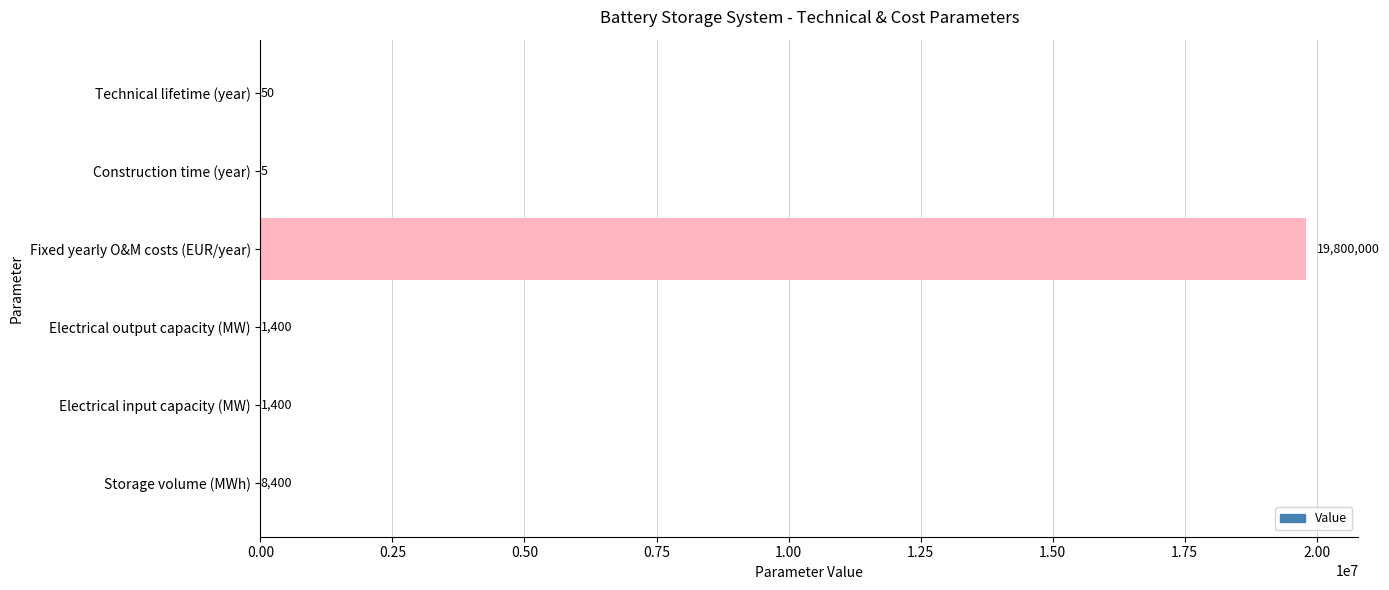

Are the bars horizontal?

Yes